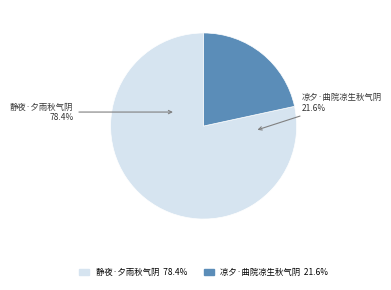

What percentage is NOT represented by 静夜·夕雨秋气阴?

21.6%